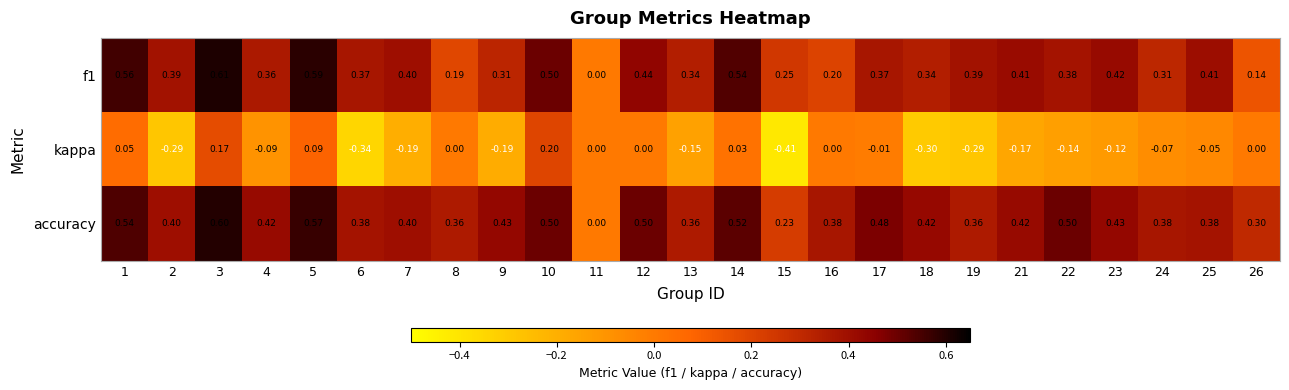

Which series changed the most between 4 and 12?

kappa